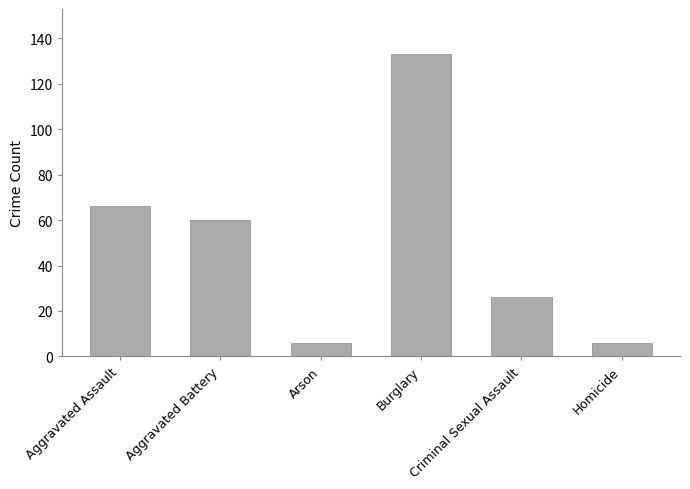

Reading right to left, what are all the values shown in this chart?

6	26	133	6	60	66